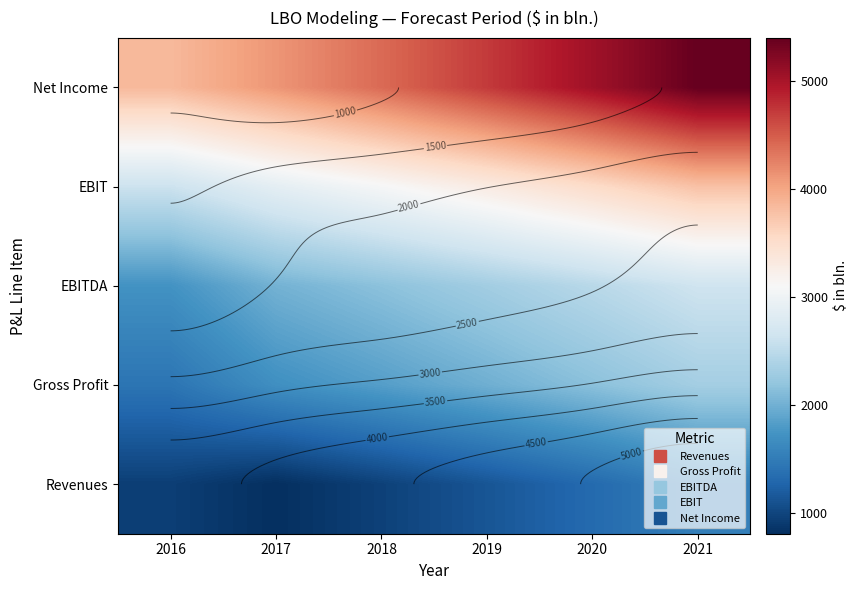

True or false: Net Income has a value of 5399.8 at 2021.

True